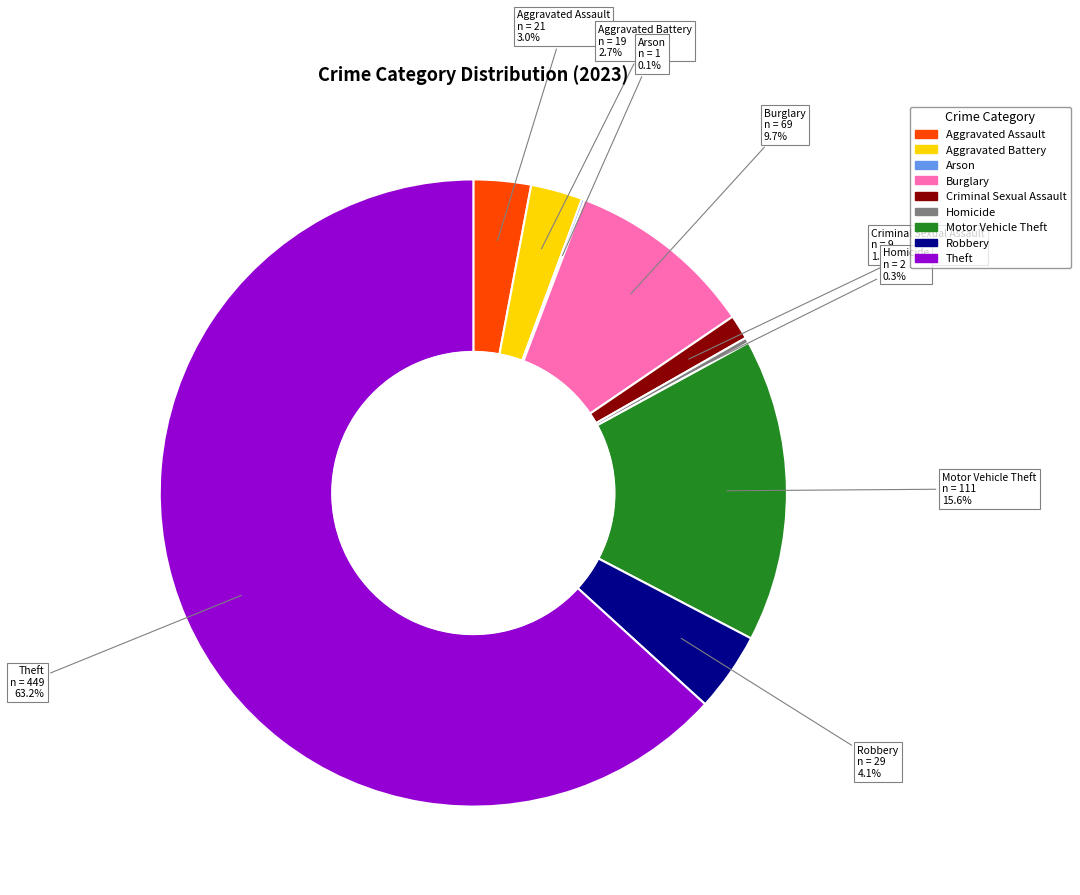

Combined, what portion of the pie is Homicide and Motor Vehicle Theft?

15.9%